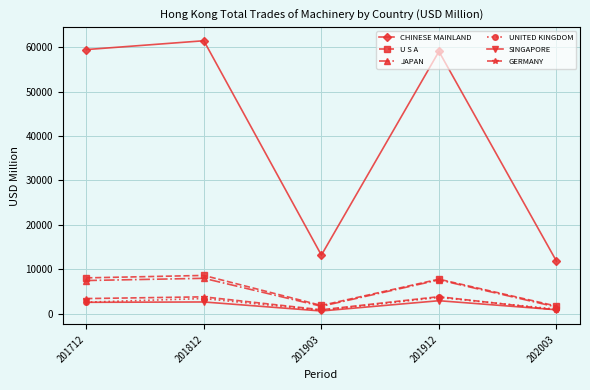

Is the value of GERMANY at 201812 greater than the value of CHINESE MAINLAND at 201903?

No